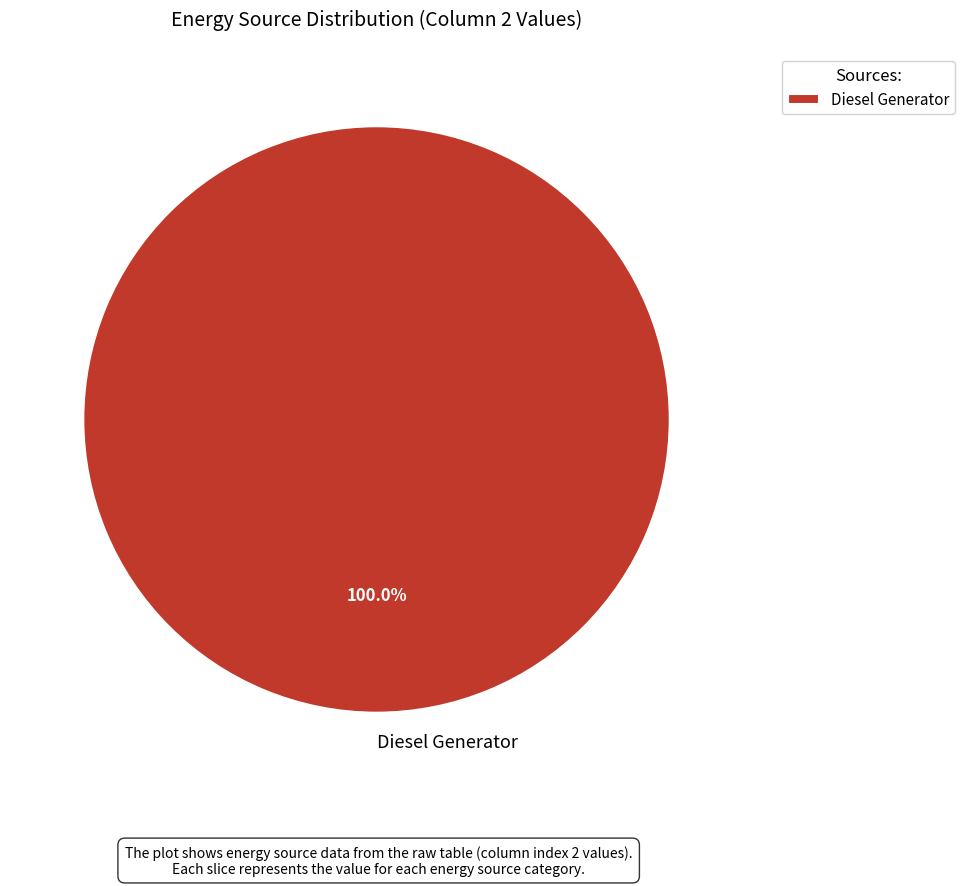

How many slices are in this pie chart?

1